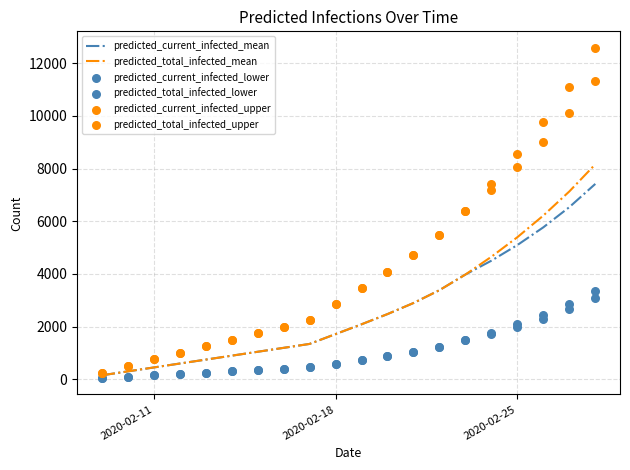

At how many categories does at least one series exceed 2511?

11